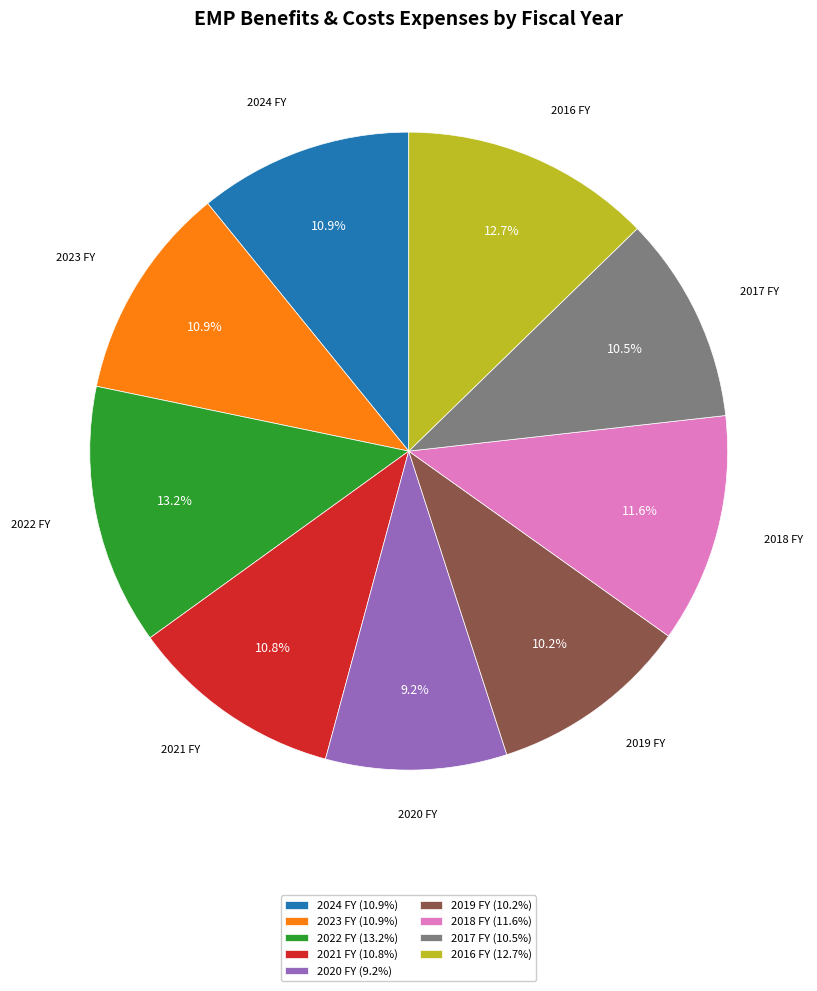

Count the number of slices in the pie.

9